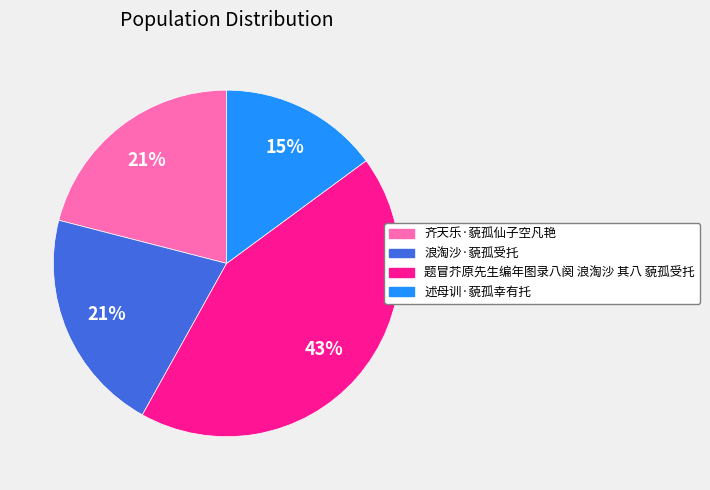

What is the ratio of the value at 述母训·藐孤幸有托 to the value at 浪淘沙·藐孤受托?

0.7